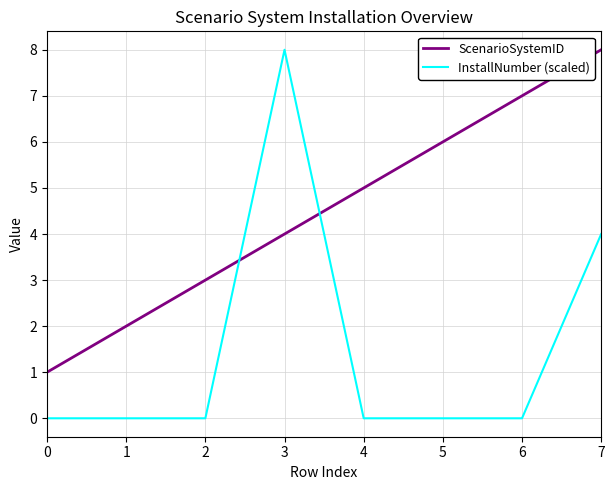

What is the difference between the ScenarioSystemID values at 0 and 3?

3.0